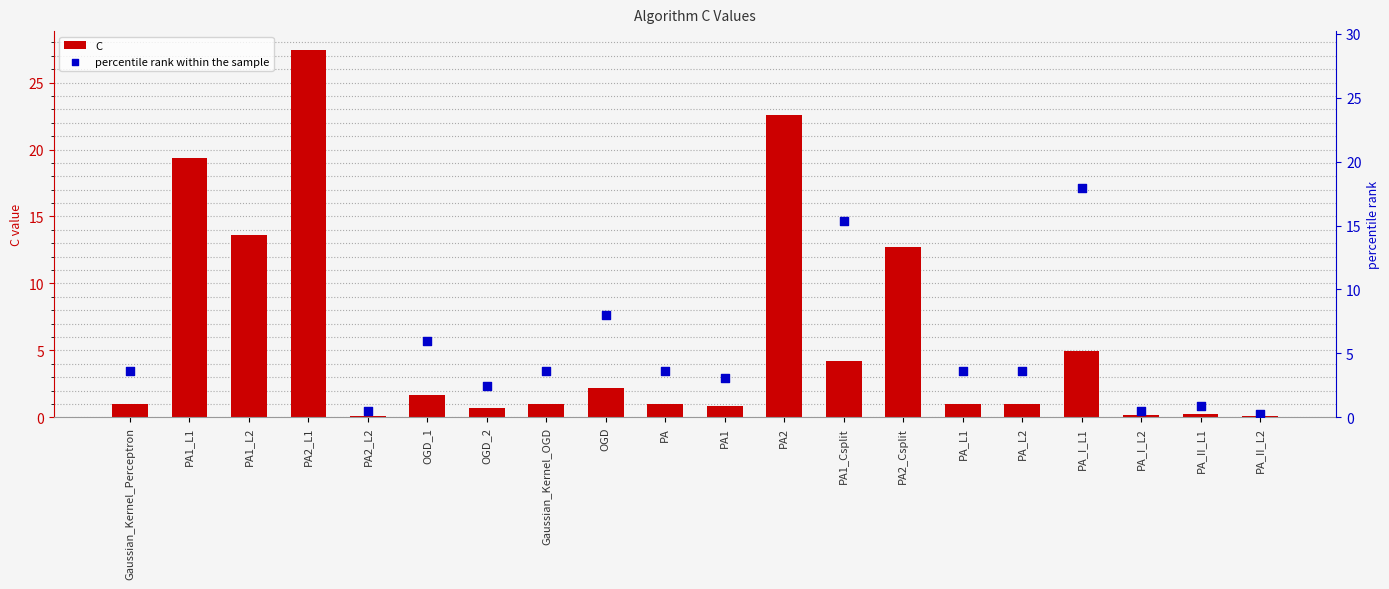

What are all the series names shown in the legend?

C, percentile rank within the sample